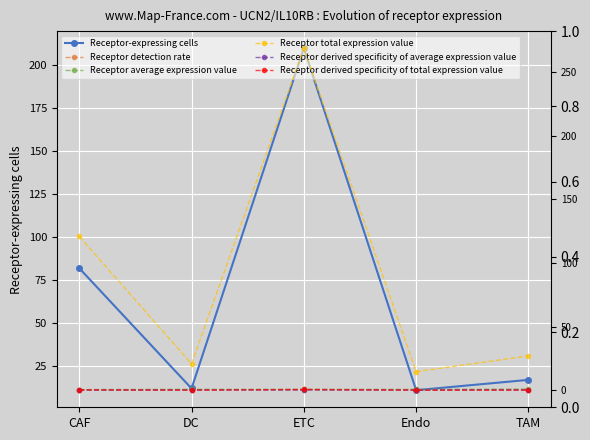

Where does the Receptor total expression value series first go above 26?

CAF